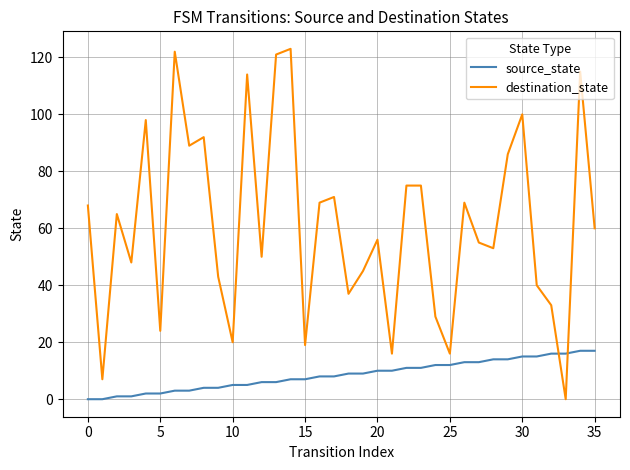

How many intersections are there between destination_state and source_state?

2